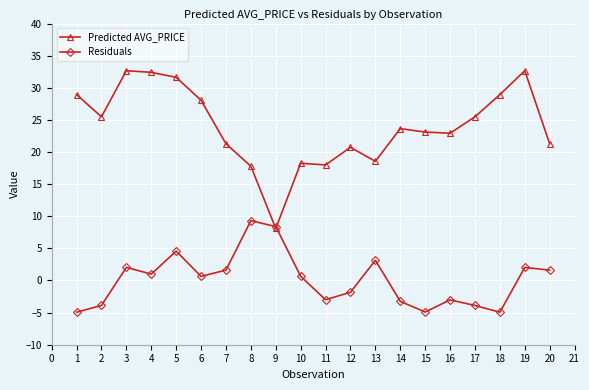

What is the value of the Predicted AVG_PRICE point at the 8th from the left?

17.8